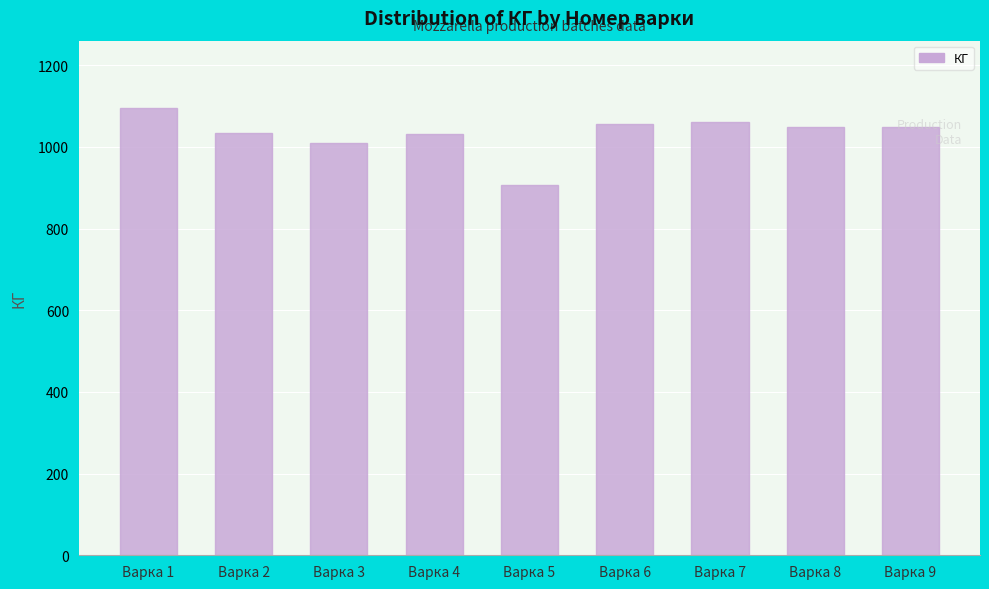

Is it true that the value at Варка 8 is 1050?

True